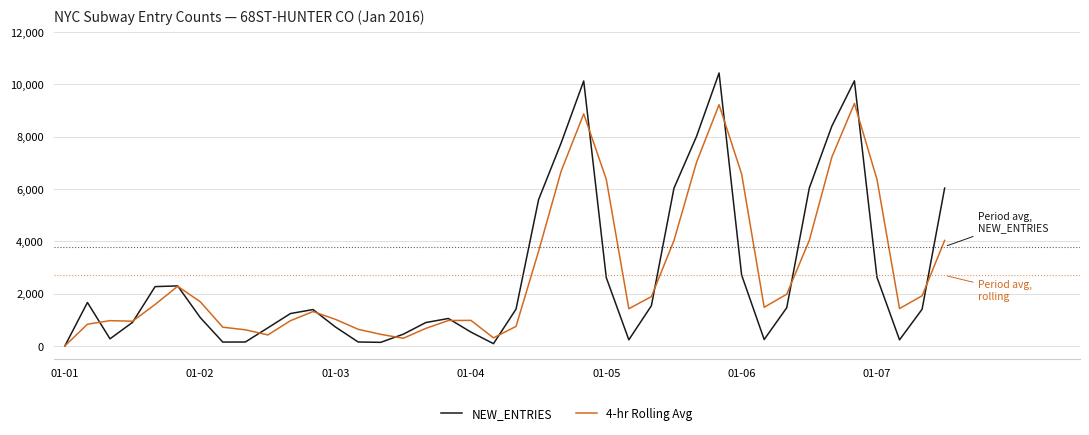

How many interior local peaks does the NEW_ENTRIES series have?

7